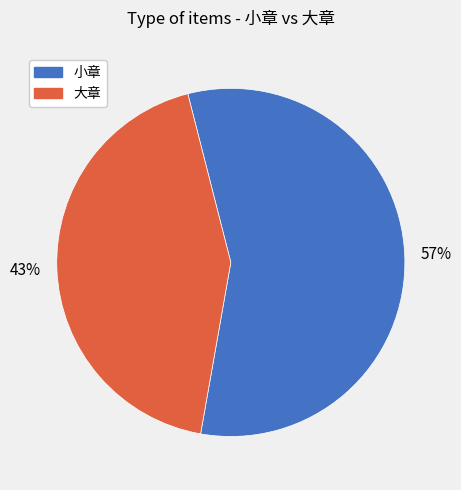

How many segments does this pie chart have?

2